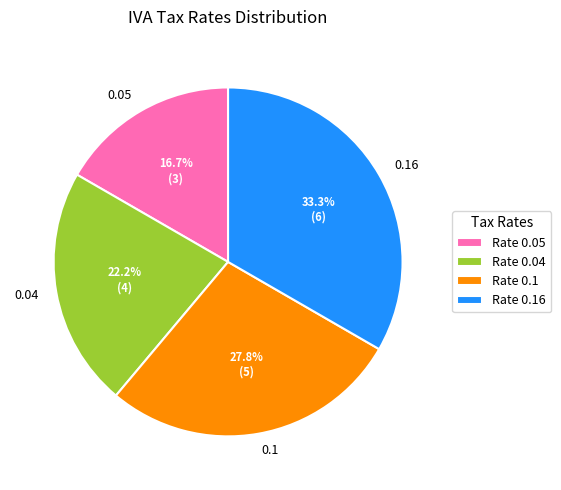

Approximately how many times larger is the value at 0.04 compared to 0.05?

1.3